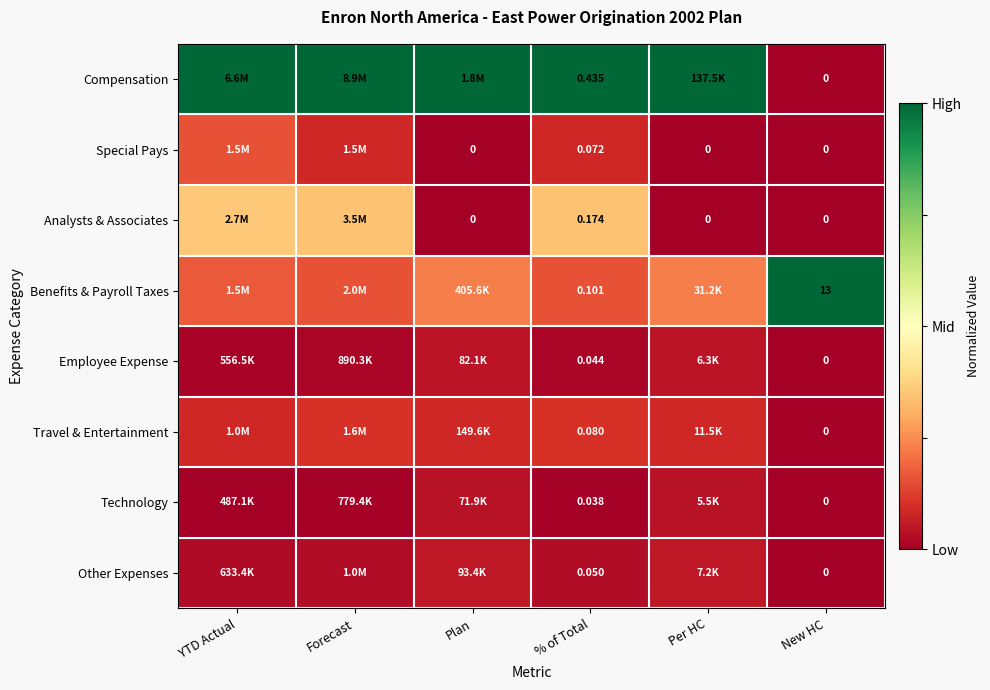

Rank the series at % of Total from lowest to highest value.

Technology, Employee Expense, Other Expenses, Special Pays, Travel & Entertainment, Benefits & Payroll Taxes, Analysts & Associates, Compensation